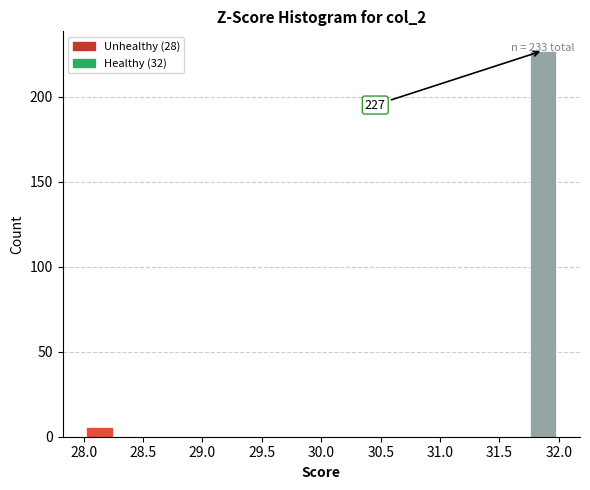

Over which range of the x-axis is the bar tallest?

31.75 to 32.00